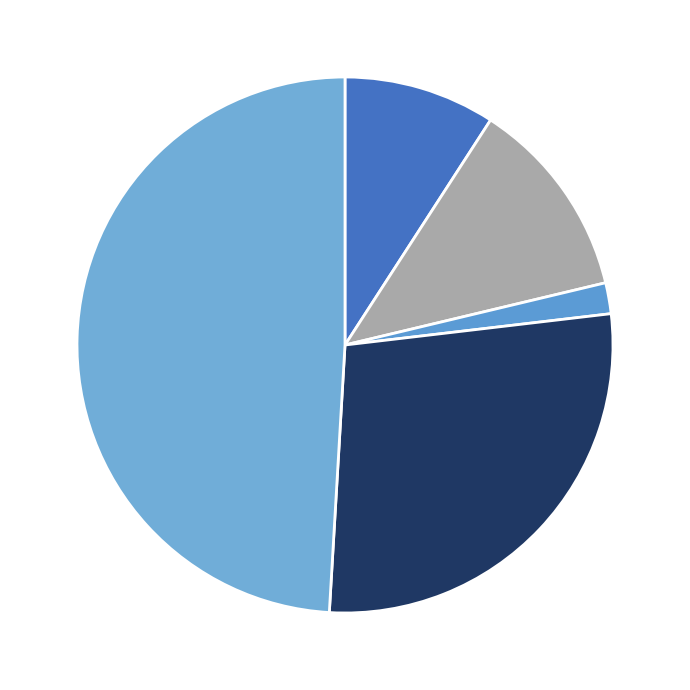

Is there a majority slice in this chart?

No